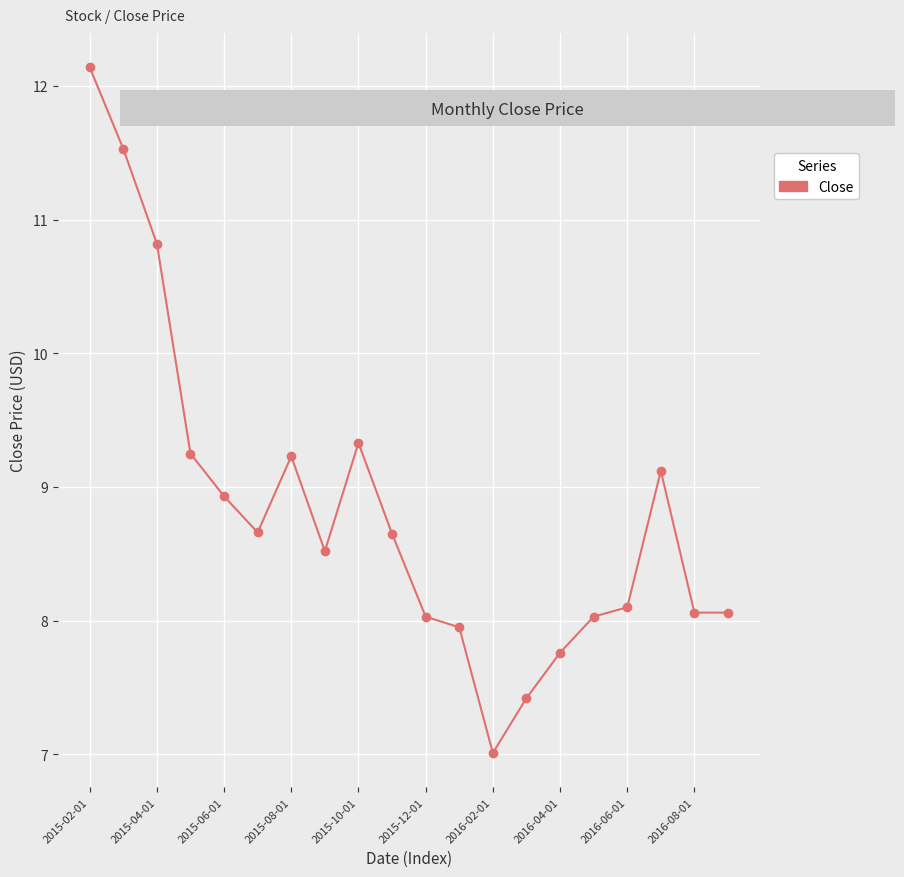

What is the value of the 13th point from the left?

7.0